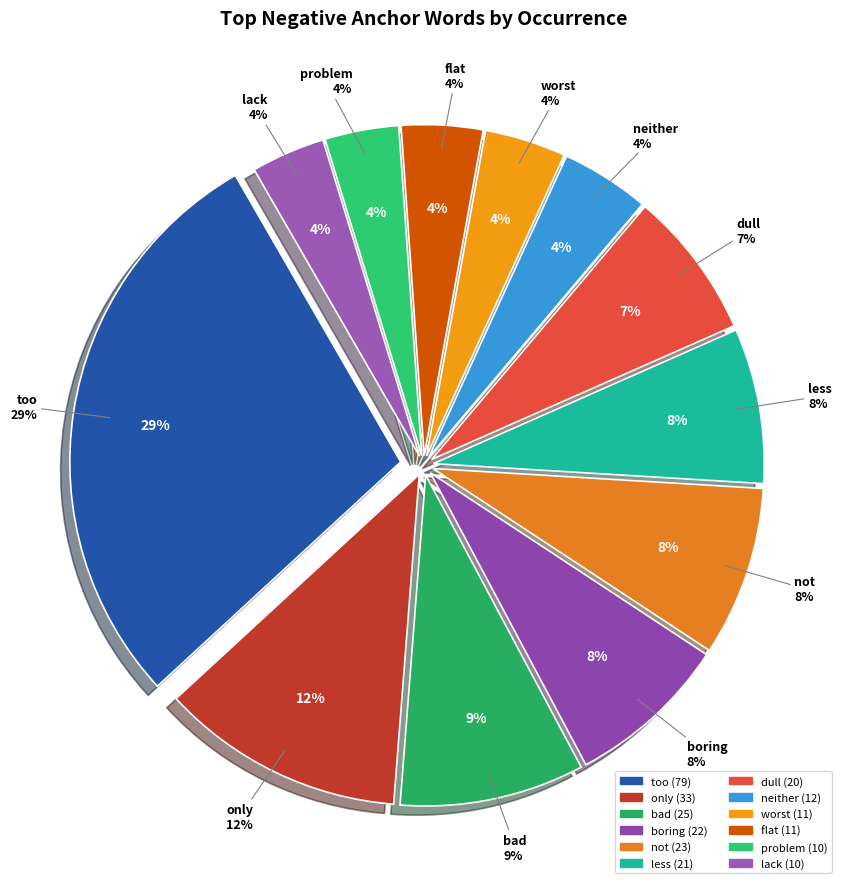

How much of the chart is everything except lack?

96.4%